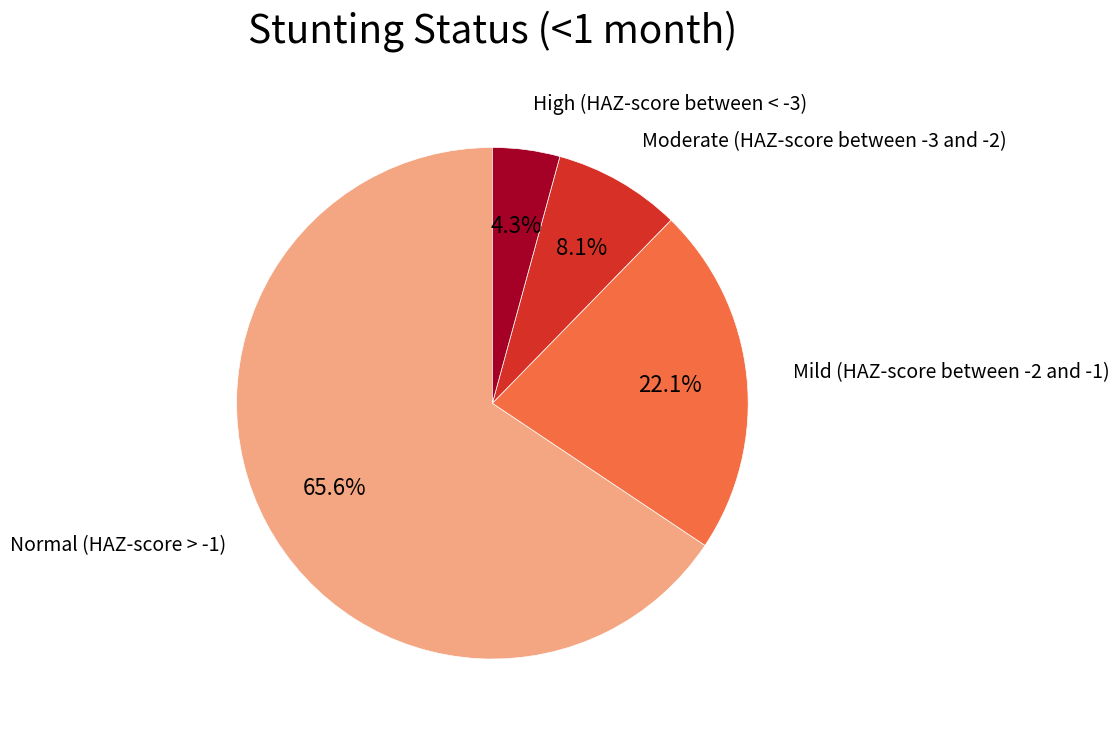

Is there a majority slice in this chart?

Yes